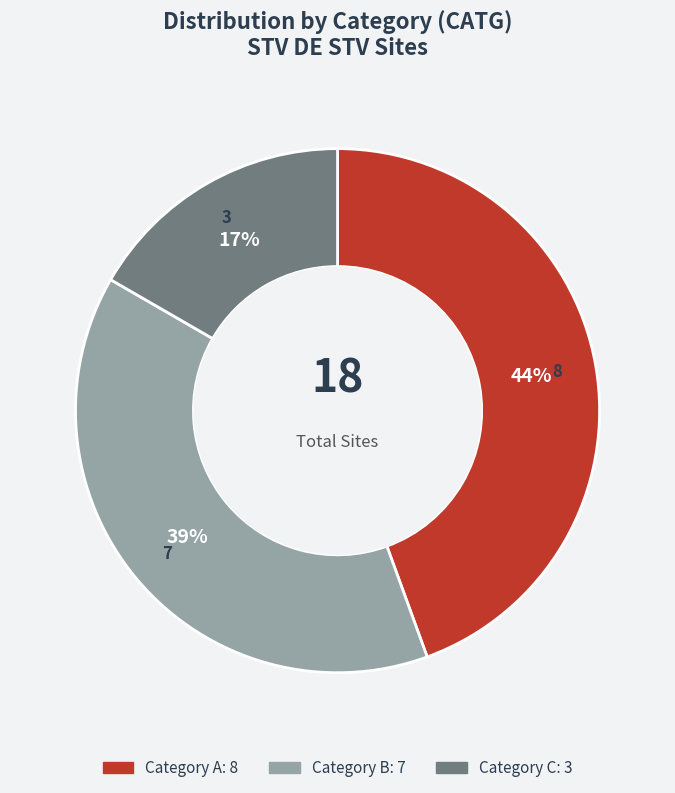

Is there a majority slice in this chart?

No